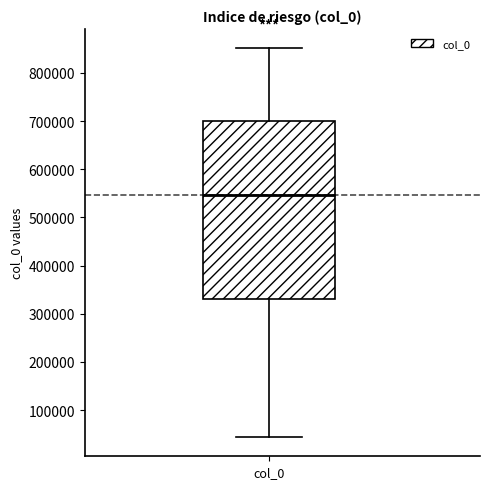

Where is the upper edge of the box for col_0 on the y-axis? The values are not printed on the chart, so give them approximately, as read against the axis.

700000